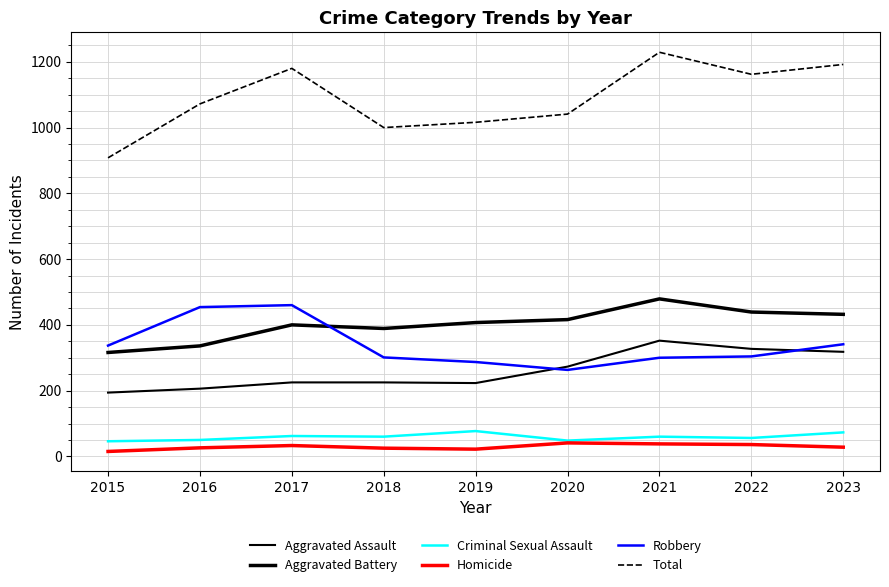

True or false: Aggravated Assault and Criminal Sexual Assault intersect in this chart.

False